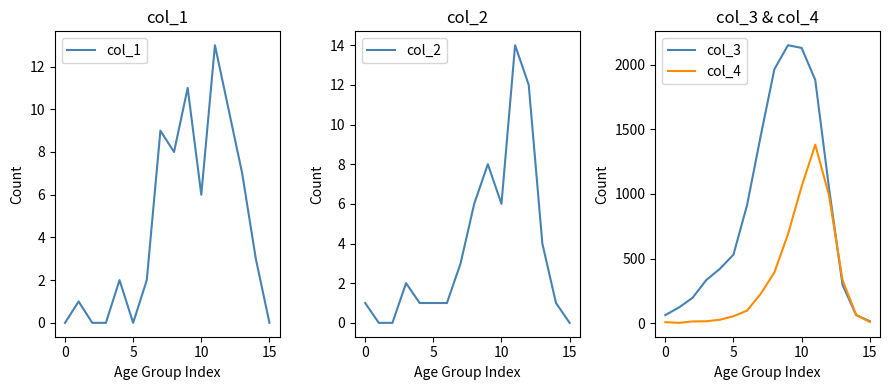

Which series has the largest total across all categories?

col_3